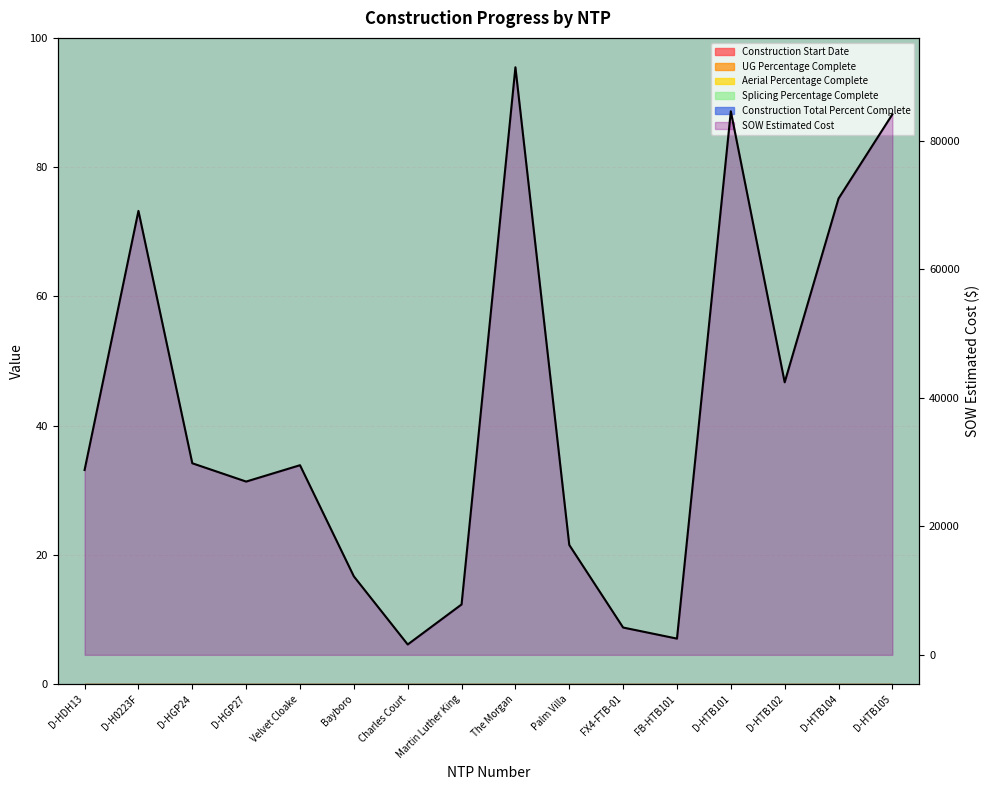

What is the sum of the values at FX4-FTB-01 and D-HGP27?

31218.7